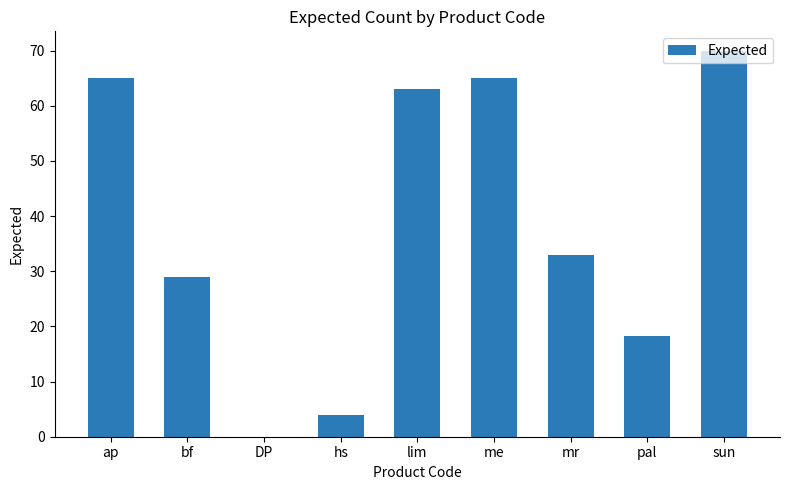

Which has a higher value, mr or me?

me